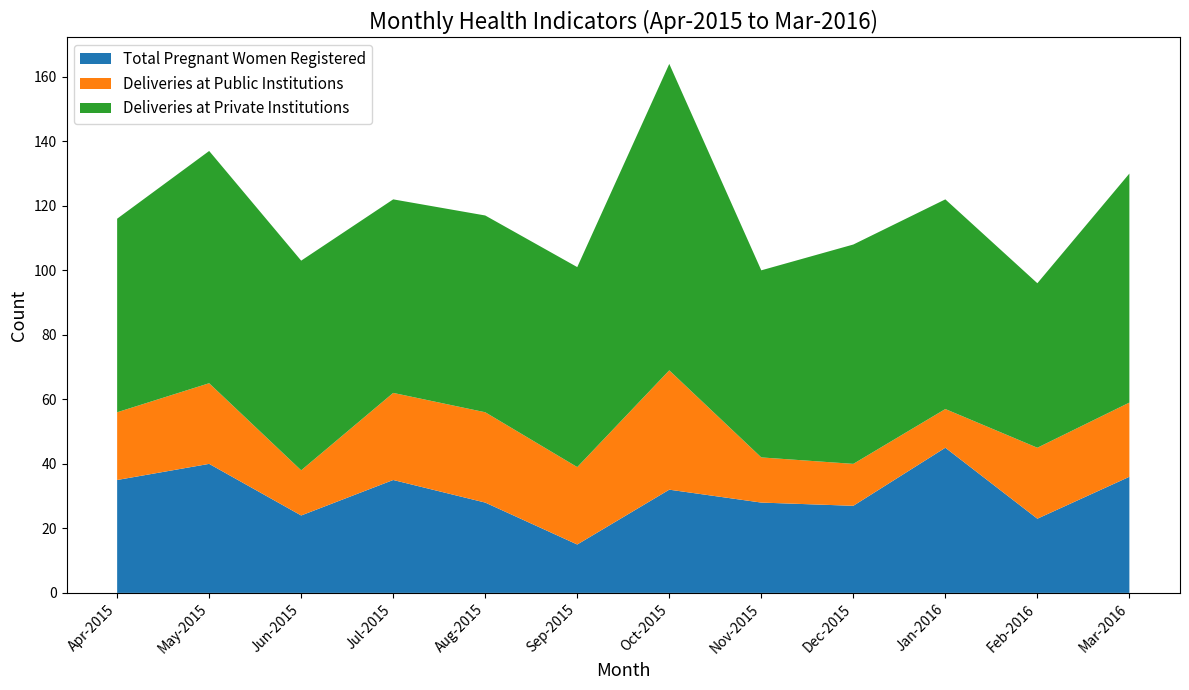

Reading left to right, extract all data points from this chart.

Total Pregnant Women Registered: Apr-2015=35	May-2015=40	Jun-2015=24	Jul-2015=35	Aug-2015=28	Sep-2015=15	Oct-2015=32	Nov-2015=28	Dec-2015=27	Jan-2016=45	Feb-2016=23	Mar-2016=36
Deliveries at Public Institutions: Apr-2015=21	May-2015=25	Jun-2015=14	Jul-2015=27	Aug-2015=28	Sep-2015=24	Oct-2015=37	Nov-2015=14	Dec-2015=13	Jan-2016=12	Feb-2016=22	Mar-2016=23
Deliveries at Private Institutions: Apr-2015=60	May-2015=72	Jun-2015=65	Jul-2015=60	Aug-2015=61	Sep-2015=62	Oct-2015=95	Nov-2015=58	Dec-2015=68	Jan-2016=65	Feb-2016=51	Mar-2016=71